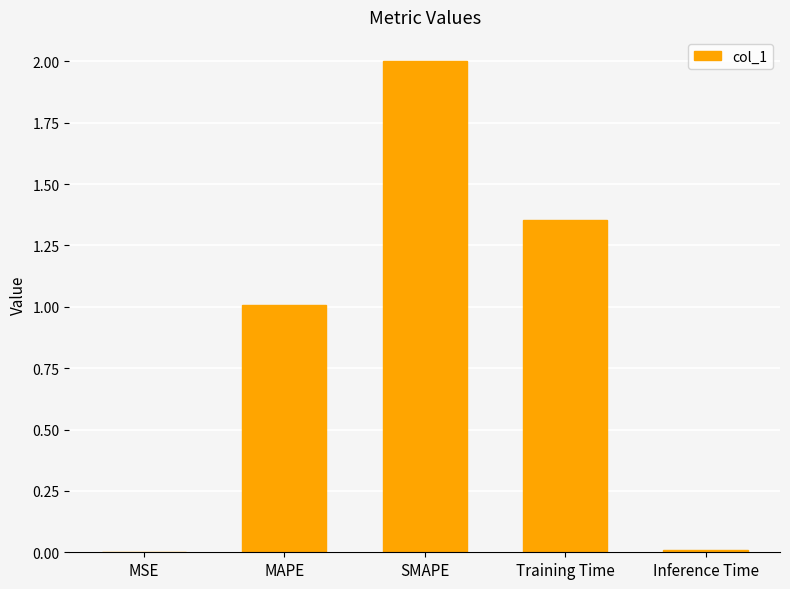

What is the sum of the values at MAPE and Training Time?

2.4